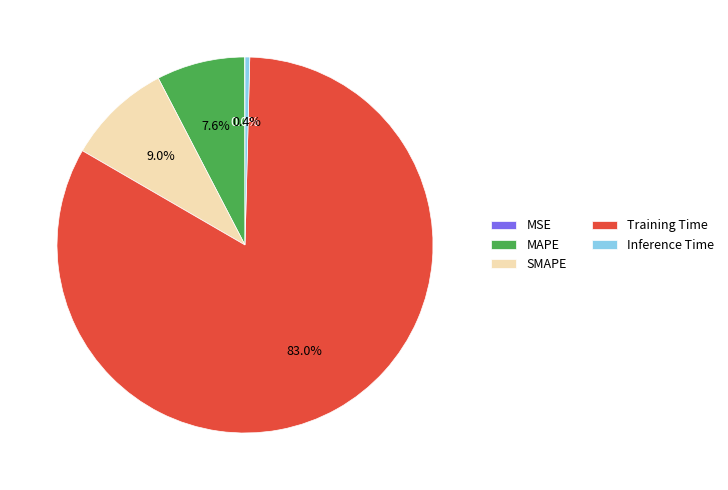

To the nearest percent, what is the average slice percentage?

20%